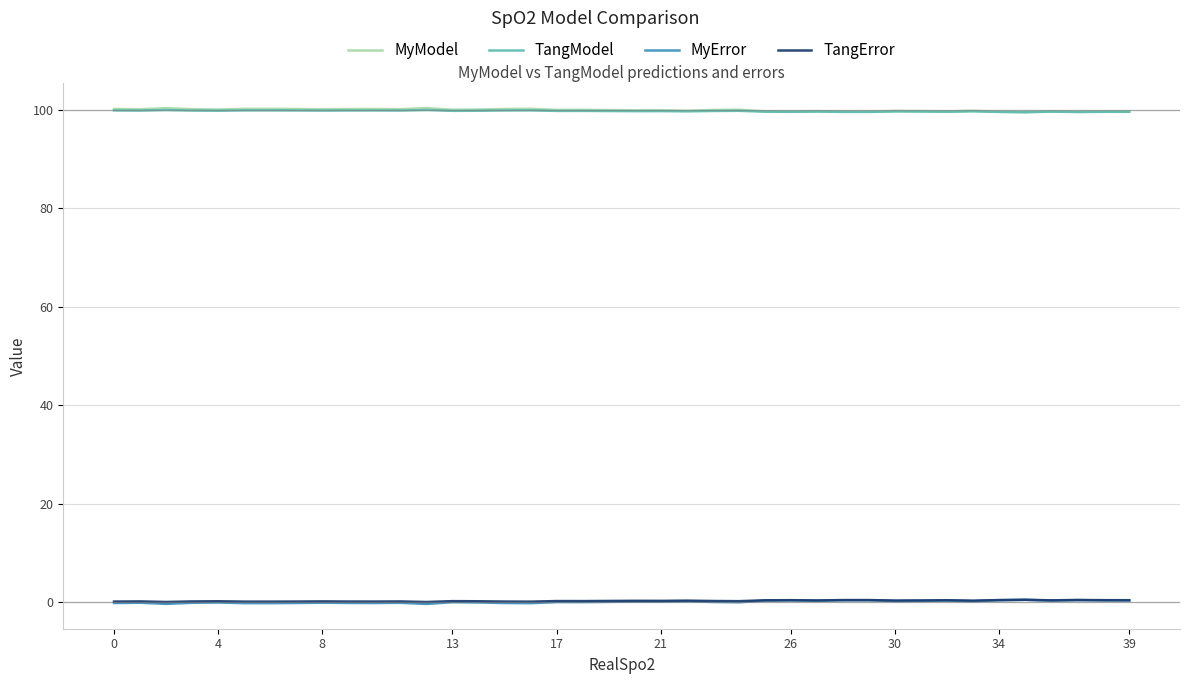

Count the number of categories in the chart.

40